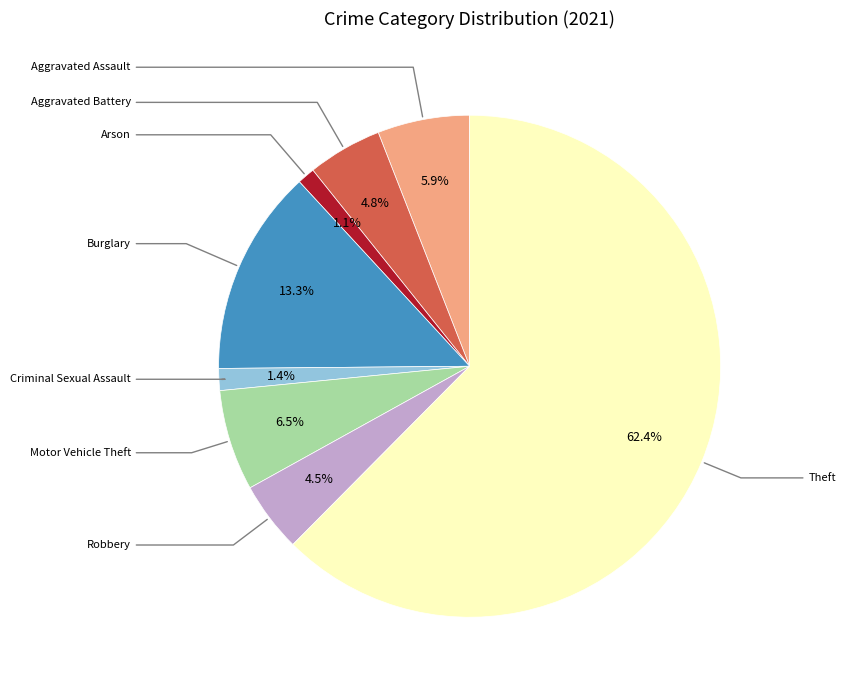

To the nearest percent, what is the combined percentage of Theft and Criminal Sexual Assault?

64%